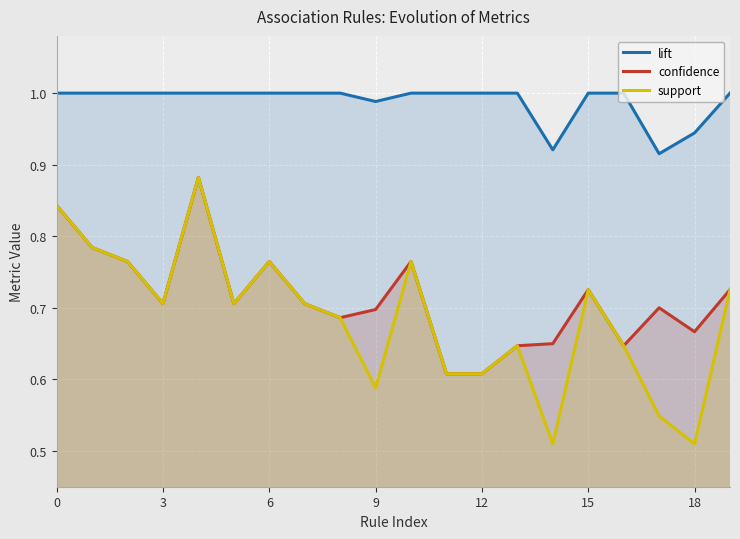

The support series shows 0.3 at 19. True or false?

False